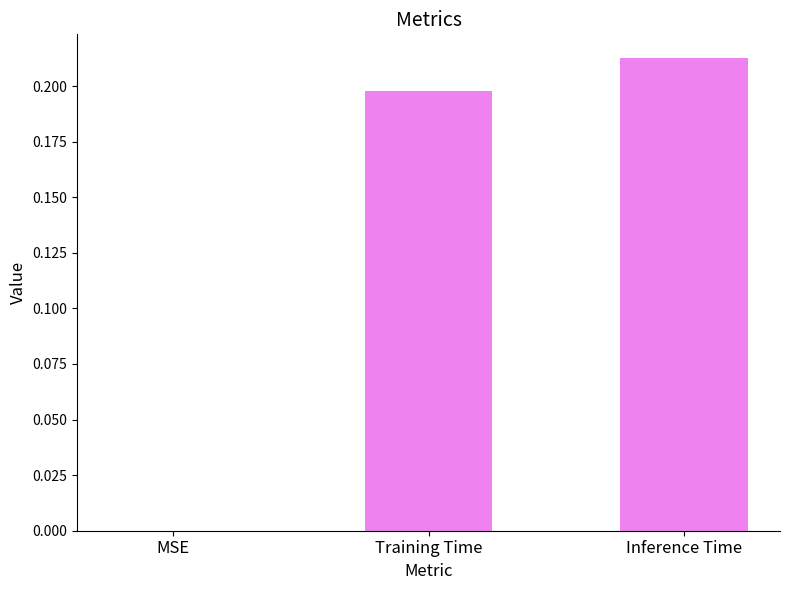

Are the bars grouped side by side (vs. stacked)?

No